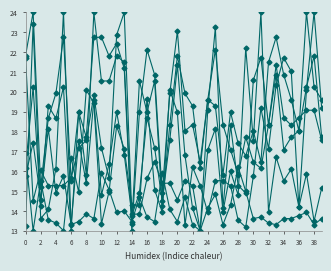

Reading left to right, transcribe all the data shown in this chart.

SO2: 15.8	17.4	14.6	18.1	14.9	15.8	13.4	17.5	15.4	19.6	14.8	16.3	19.0	16.8	13.8	13.8	15.6	16.5	15.4	15.4	14.6	15.5	15.3	13.0	17.1	18.1	14.0	16.0	14.8	22.2	17.5	24.0	14.0	16.7	15.5	16.1	14.2	15.9	13.5	15.2
PSI: 21.8	24.0	15.2	18.7	19.9	22.7	15.5	19.0	17.7	22.7	22.7	21.8	22.4	21.2	13.0	19.0	22.1	20.9	14.9	19.9	23.1	18.0	18.3	16.5	19.6	19.3	15.8	19.0	17.4	16.8	18.0	16.5	21.5	22.7	20.9	19.6	18.0	24.0	20.2	19.6
PM2.5: 21.7	14.5	16.0	15.3	15.3	15.3	15.7	17.2	17.6	19.8	17.2	15.7	22.9	24.0	13.8	14.9	18.7	17.2	14.5	17.6	21.3	16.8	14.1	13.0	19.1	23.2	14.1	18.3	15.3	14.9	20.6	21.7	18.3	21.3	18.7	18.3	18.7	19.1	19.1	17.6
CO: 13.2	23.4	13.6	14.1	16.1	24.0	13.3	13.5	13.8	13.6	15.9	15.1	13.9	14.0	13.5	14.7	13.7	13.5	15.9	14.1	13.5	14.7	13.3	13.0	14.1	14.8	13.3	14.3	16.2	15.0	13.6	13.7	13.4	13.3	13.6	13.6	13.8	13.9	13.3	13.6
PM10: 16.1	20.2	14.3	19.3	18.7	20.2	13.0	19.0	15.8	24.0	20.5	20.5	21.8	21.5	13.3	20.5	19.0	20.5	14.3	18.3	21.8	19.9	19.3	16.1	19.6	22.1	18.3	17.1	15.8	17.7	16.5	16.1	18.3	20.9	17.1	17.7	18.0	20.2	21.8	17.7
O3: 16.9	13.0	15.5	13.6	13.4	13.0	16.7	14.9	20.1	19.4	13.3	15.0	18.3	17.1	14.3	14.3	19.6	15.1	13.9	20.1	19.0	13.3	16.2	15.3	13.9	15.5	15.5	15.3	13.5	13.2	15.8	19.2	17.1	20.3	21.7	21.0	14.2	20.1	24.0	19.2